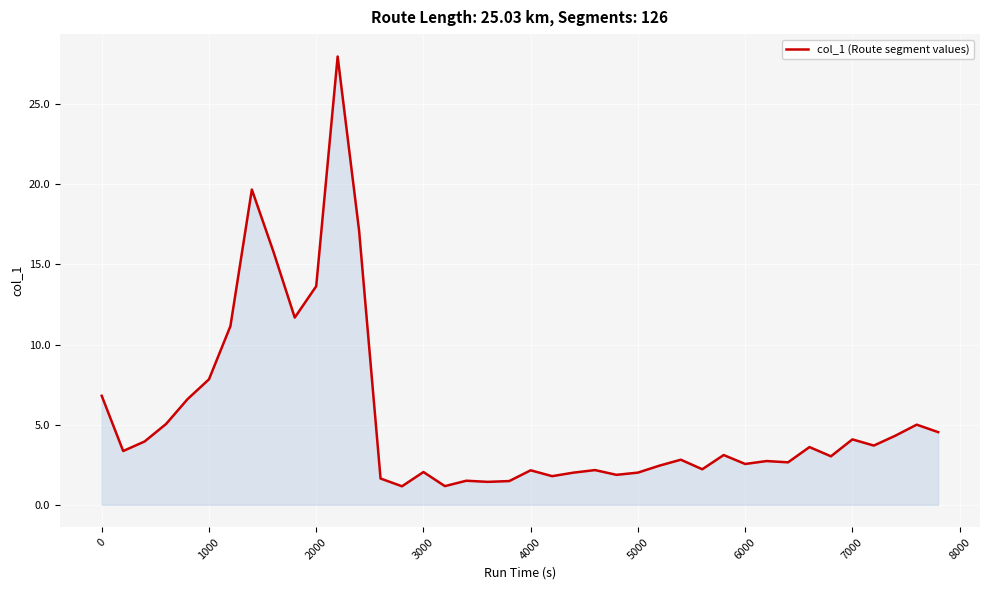

What is the difference between the maximum and minimum values?

26.8